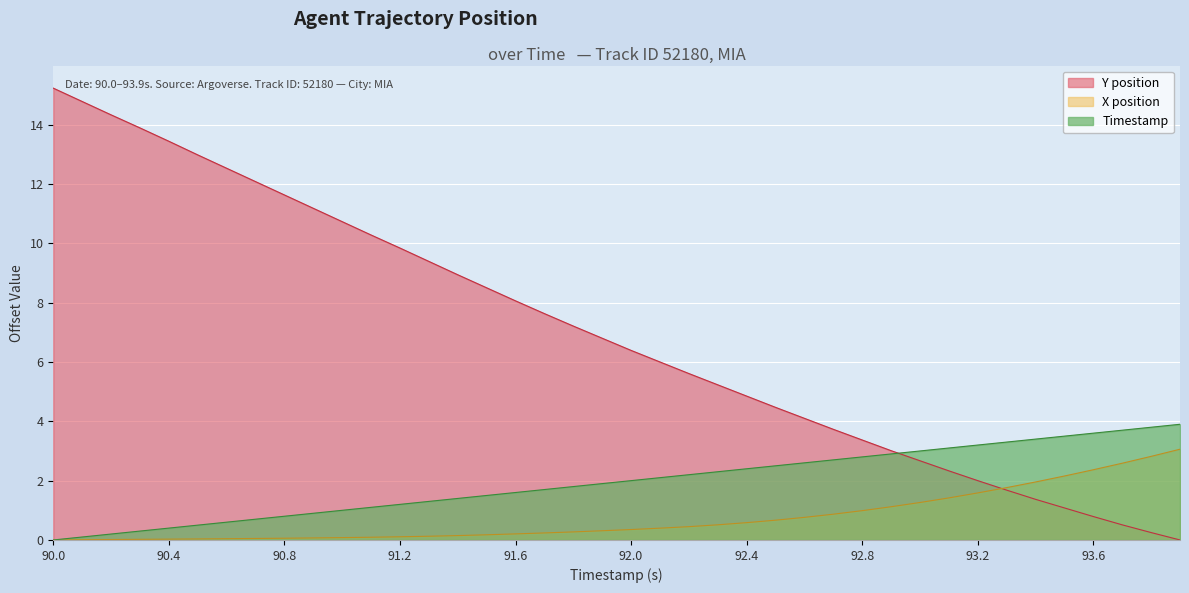

Where do Timestamp and Y position first cross each other?

92.9 and 93.0